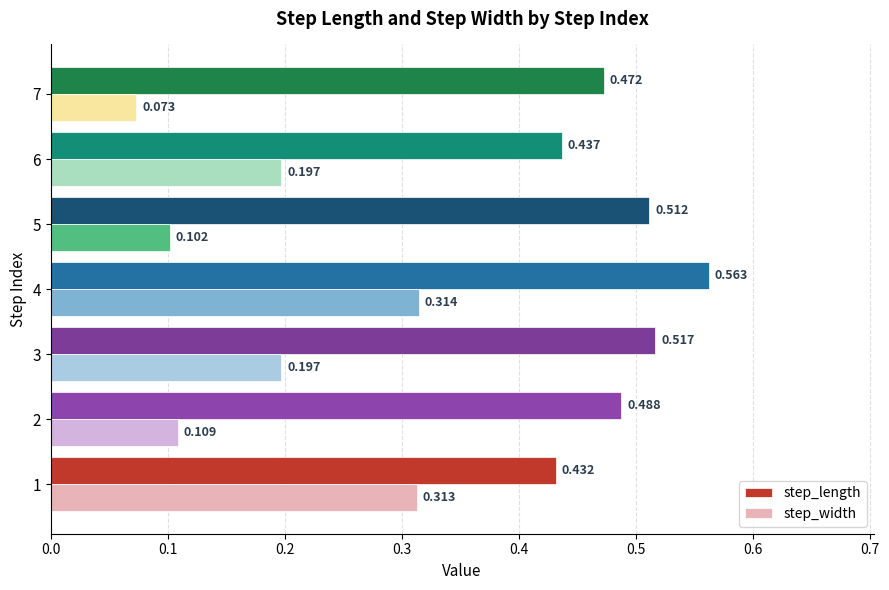

Which series has the largest total across all categories?

step_length